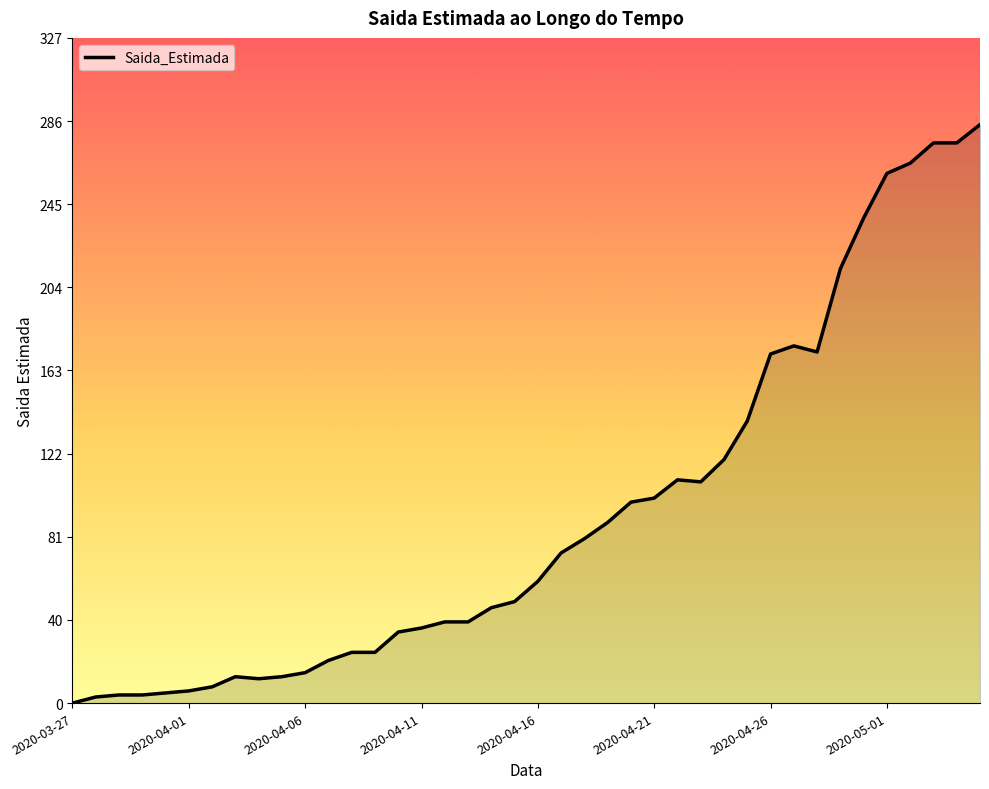

What is the maximum value shown in the chart?

285